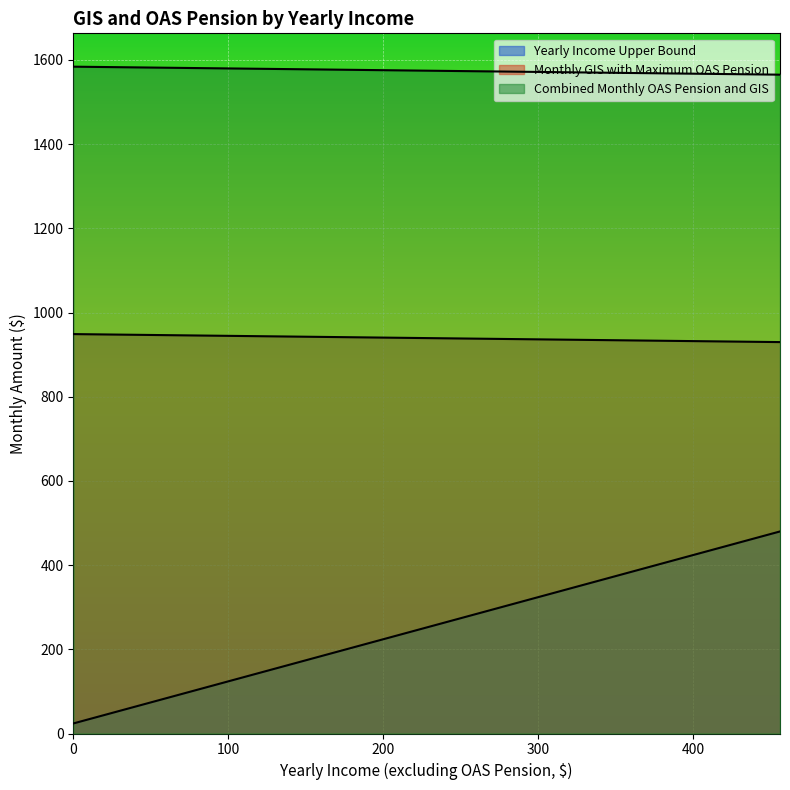

What is the difference between the maximum and minimum values in the Monthly GIS with Maximum OAS Pension series?

19.0